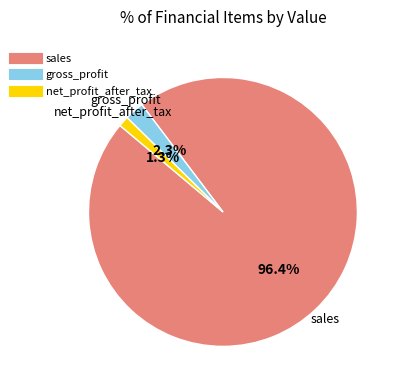

How many segments does this pie chart have?

3